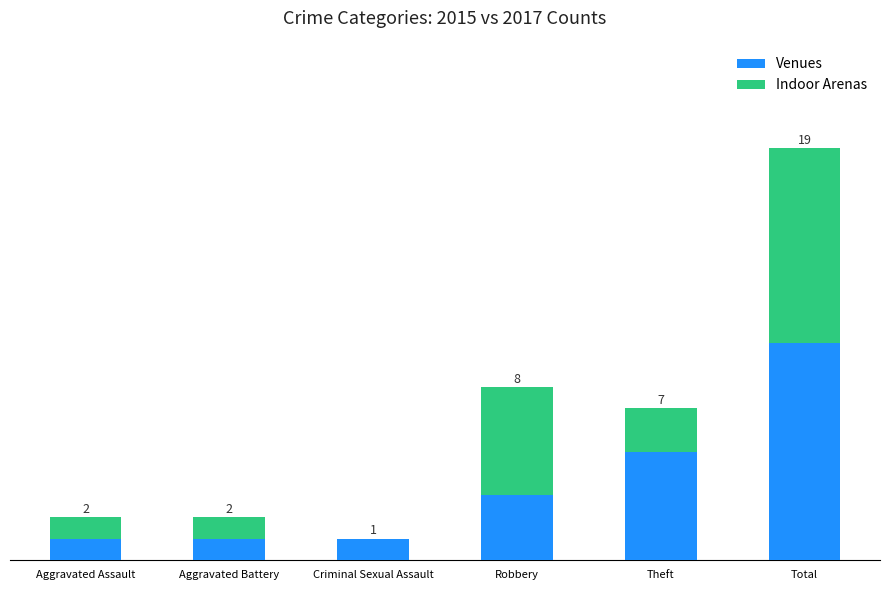

At which category is the sum across all series the highest?

Total